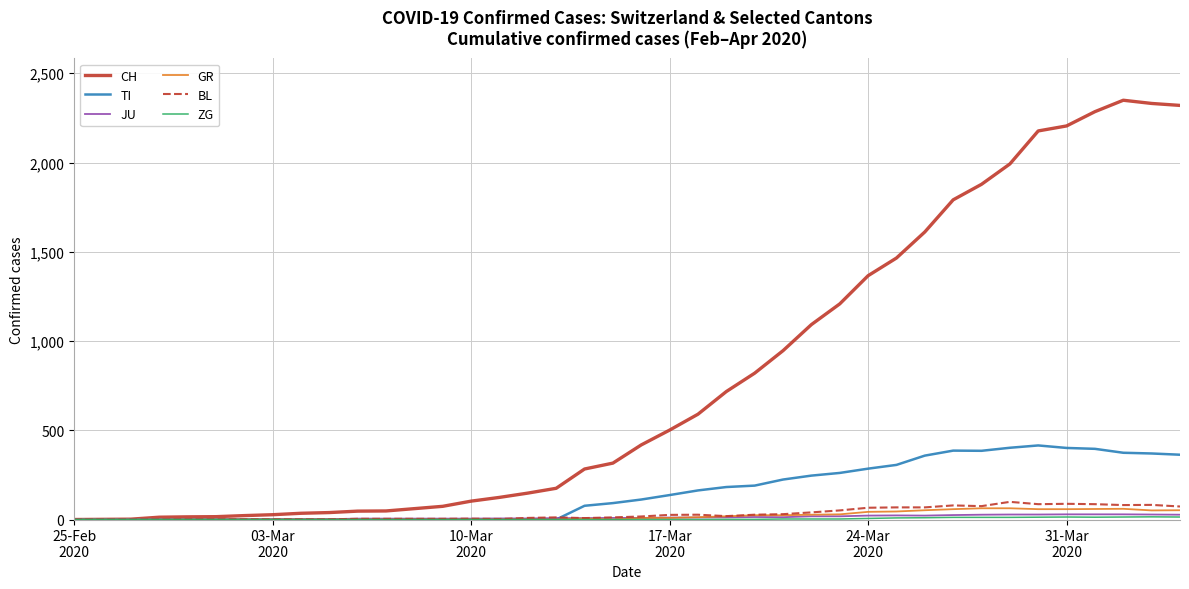

What is the maximum value shown in the chart?

2349